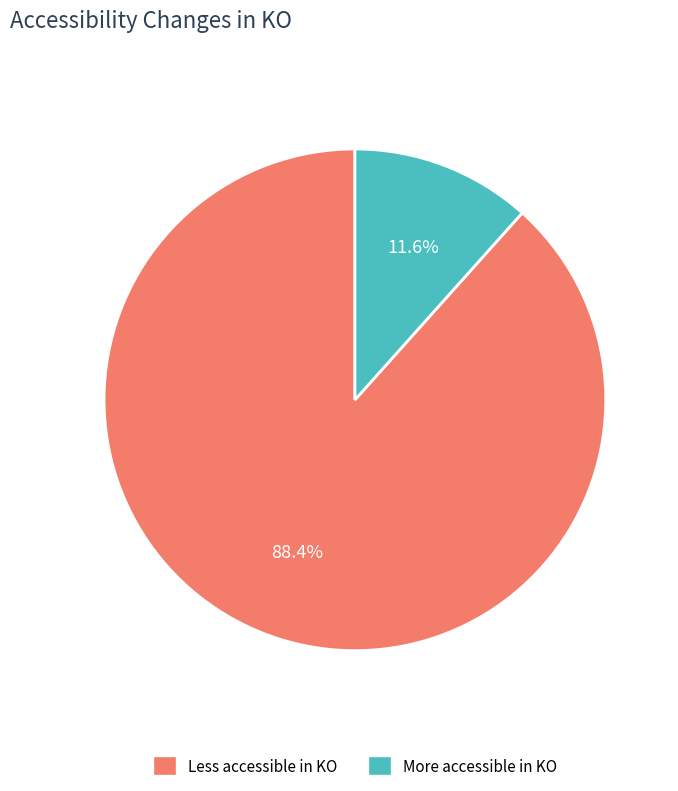

What is the total percentage of Less accessible in KO and More accessible in KO?

100.0%